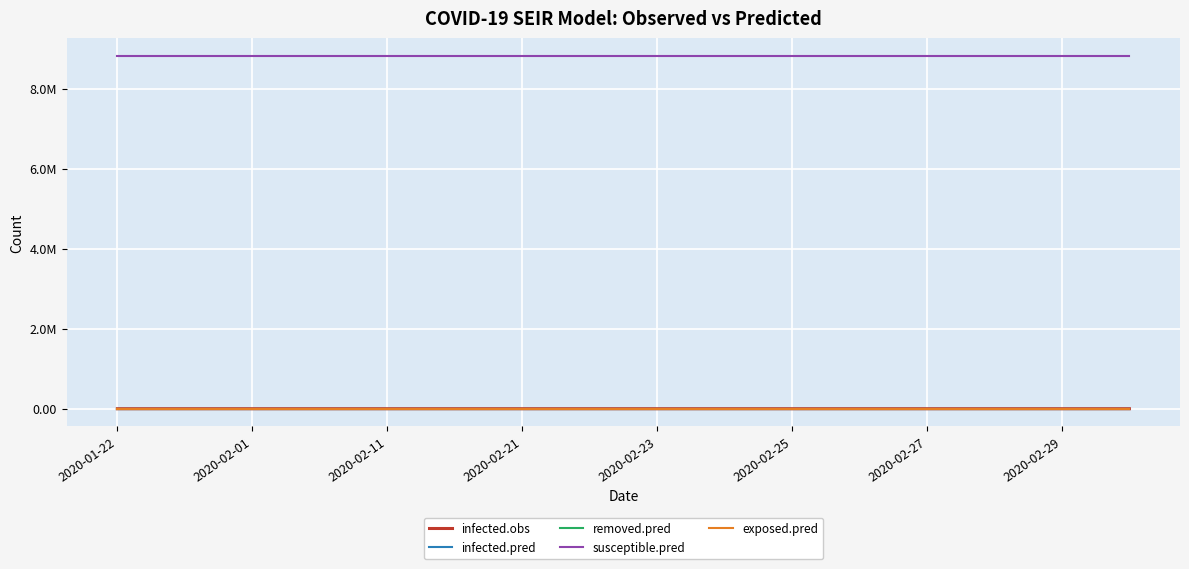

True or false: susceptible.pred has more than 1 interior local peaks.

False